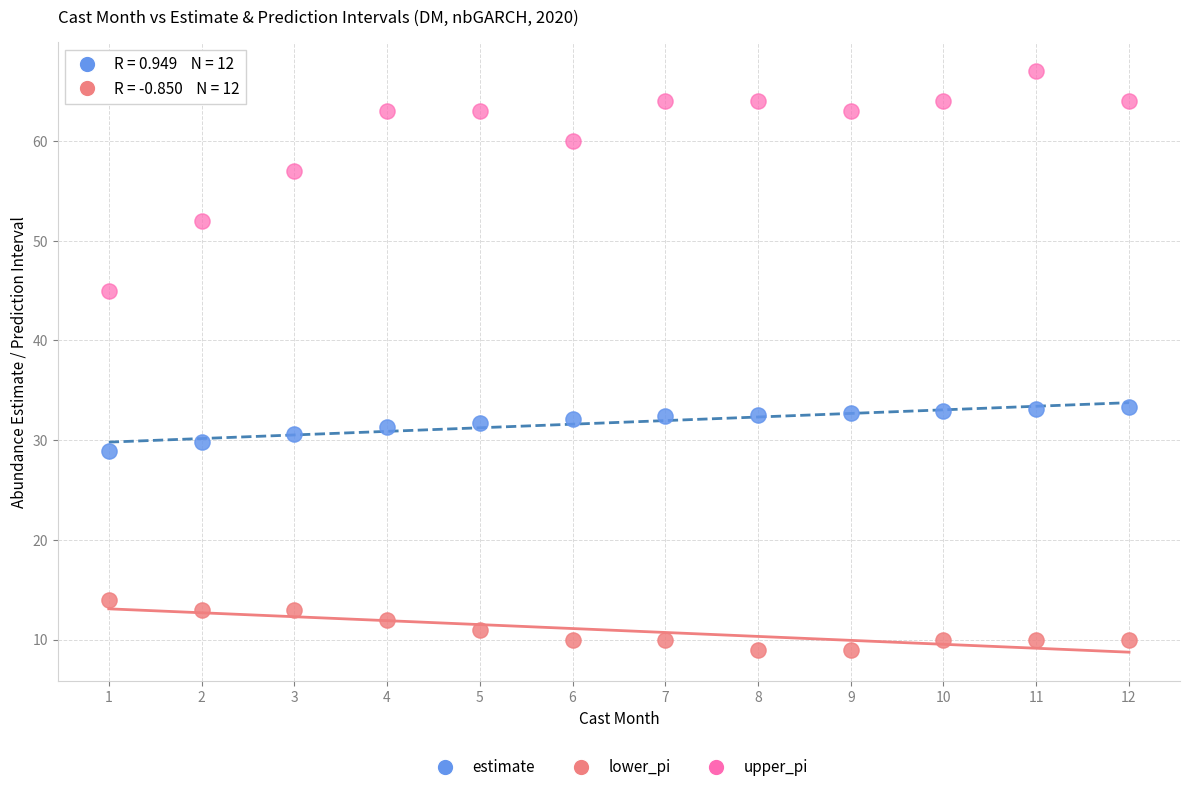

Across all data points, what is the range of Y values (max minus min)?

58.0